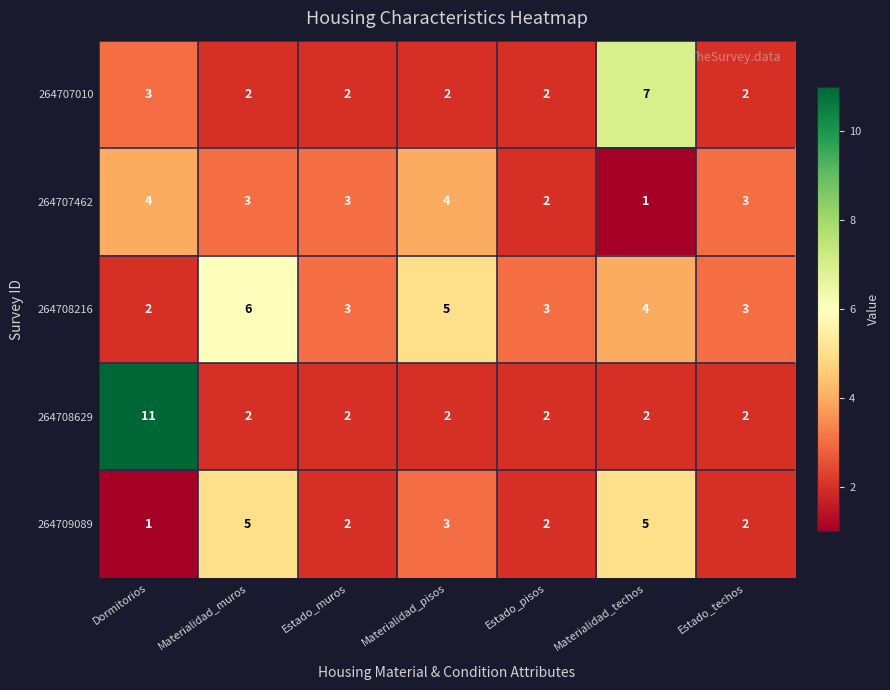

How many 264709089 values are between 2 and 5?

6